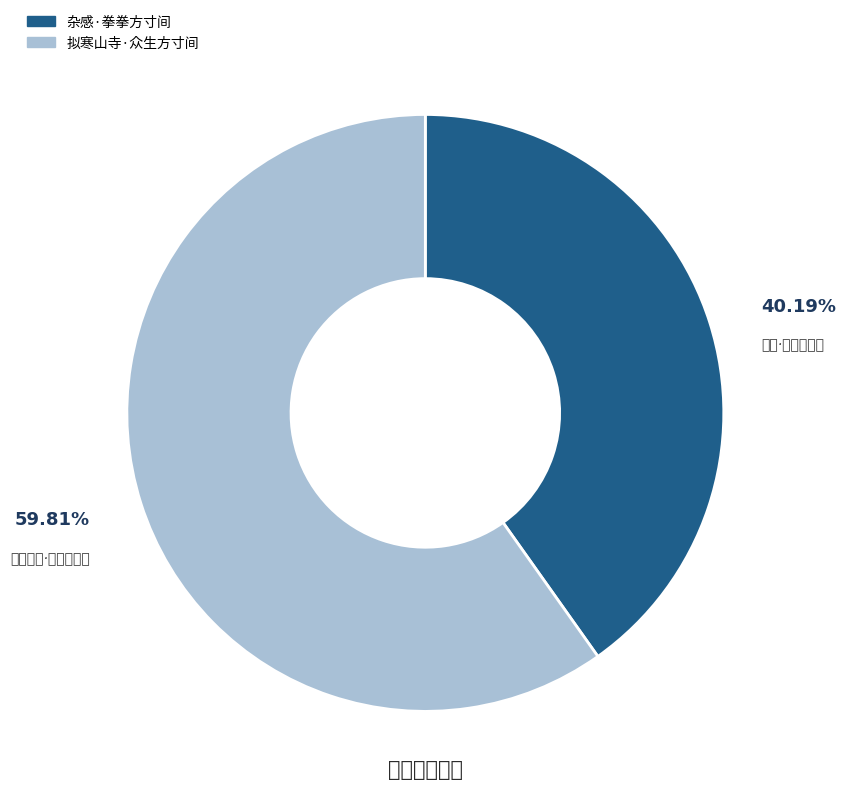

What is the total percentage of 杂感·拳拳方寸间 and 拟寒山寺·众生方寸间?

100.0%